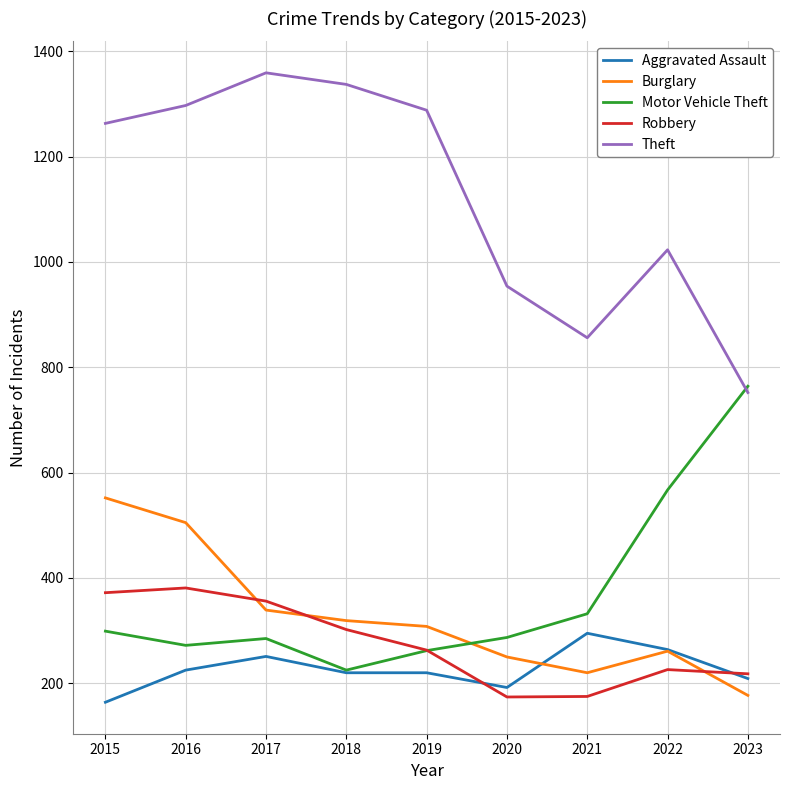

What is the minimum value shown in the chart?

164